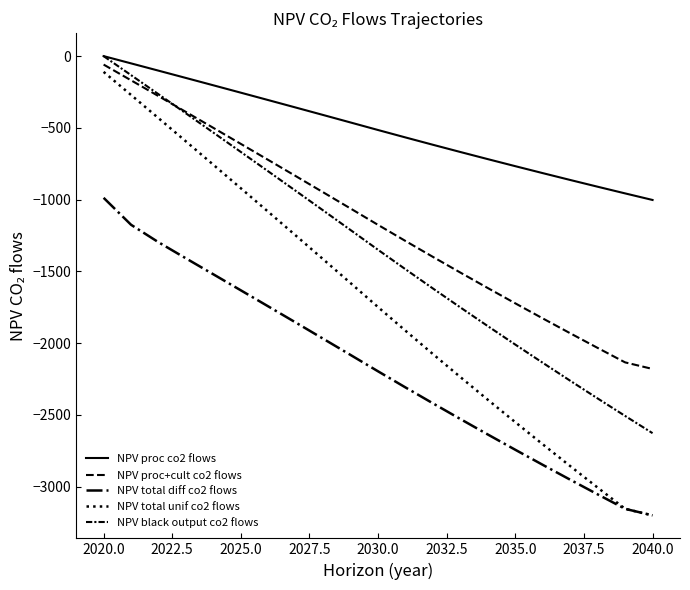

Is this an area chart (filled region under the line)?

No